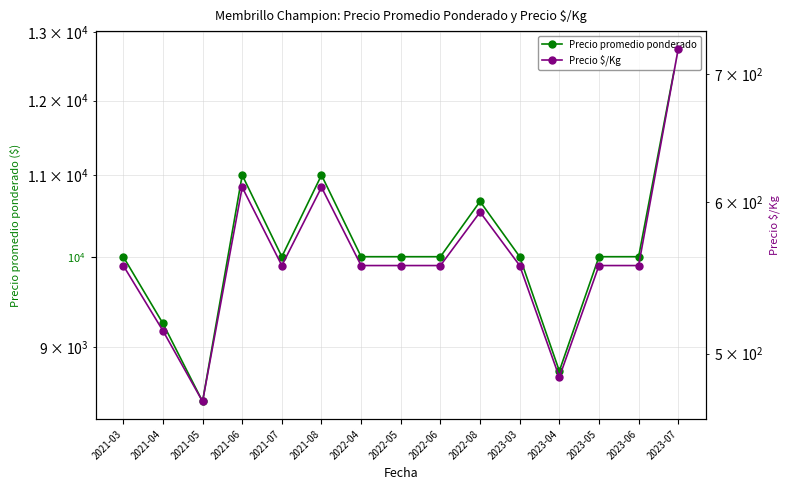

Reading left to right, transcribe all the data shown in this chart.

Precio promedio ponderado: 10000	9250	8444	11000	10000	11000	10000	10000	10000	10667	10000	8750	10000	10000	12750
Precio $/Kg: 556	514	472	611	556	611	556	556	556	593	556	486	556	556	722